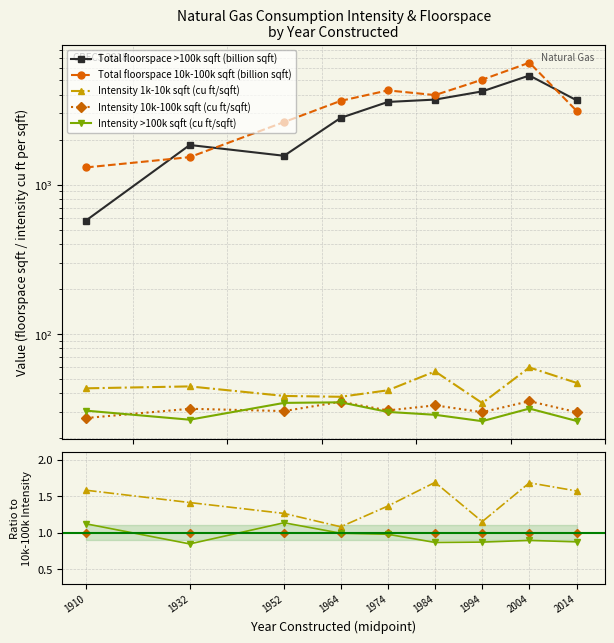

Is it true that Intensity 1k-10k sqft (cu ft/sqft) equals 1.6 at 1910?

True